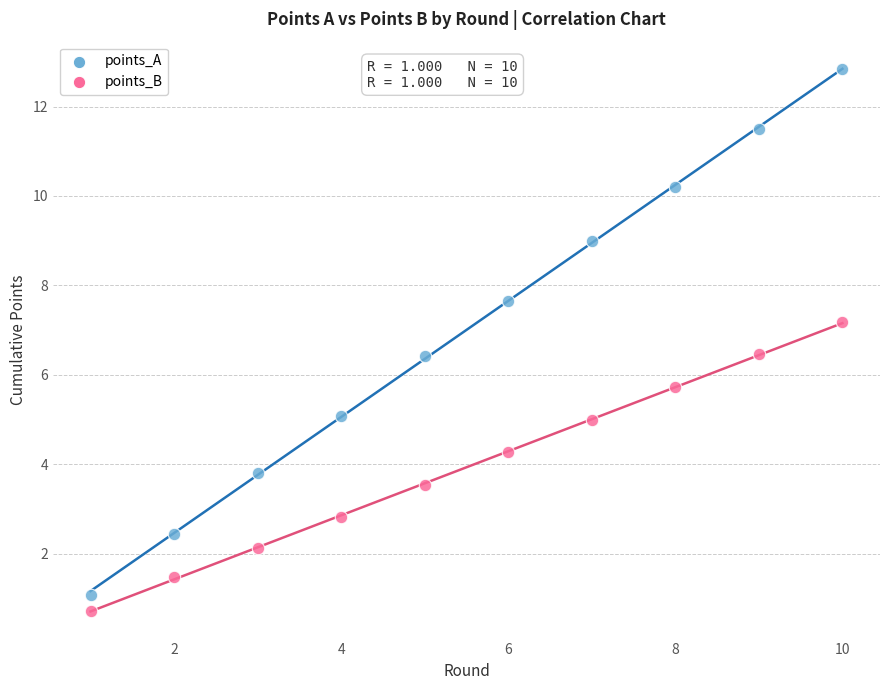

Which series has the widest spread of Y values?

points_A